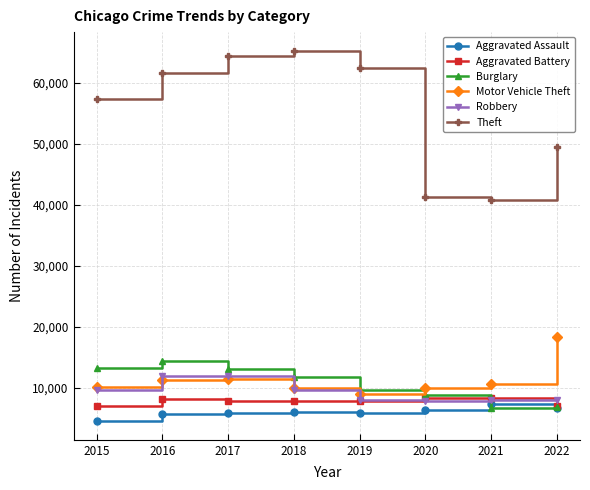

What is the total value across all series at 2020?

82449